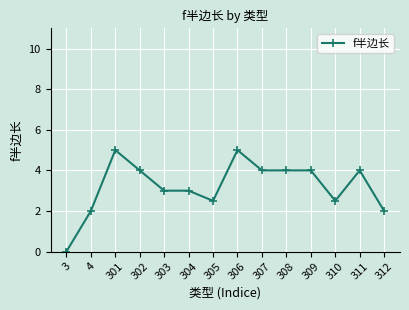

What is the sum of all values?

45.0